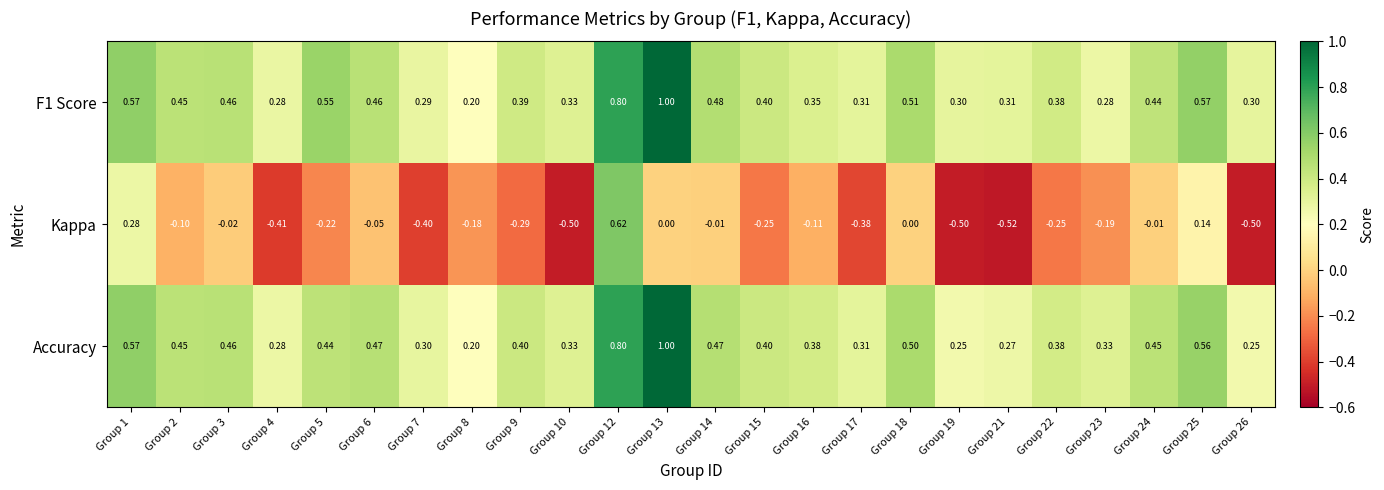

Which series has the largest total across all categories?

F1 Score